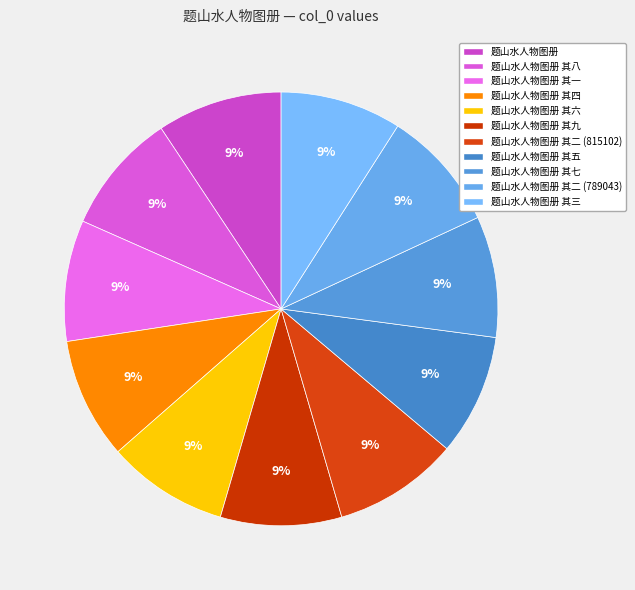

How much of the chart is everything except 题山水人物图册 其三?

91.0%